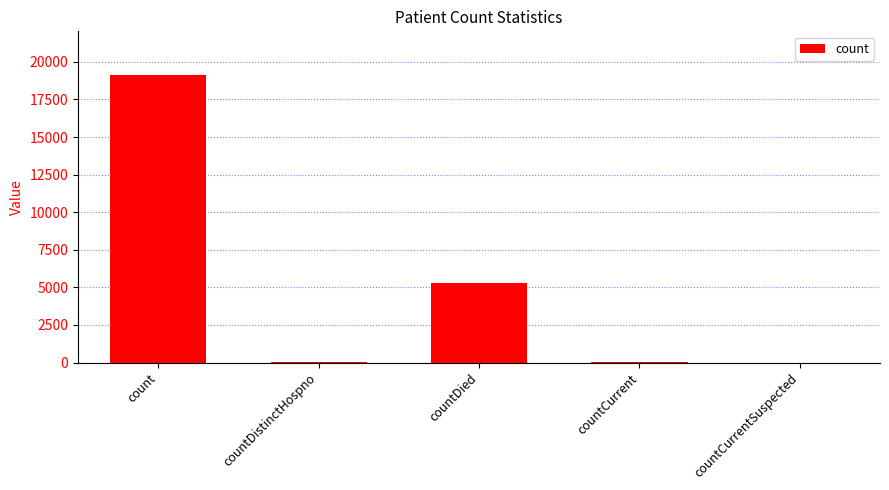

Which has a higher value, countCurrent or count?

count